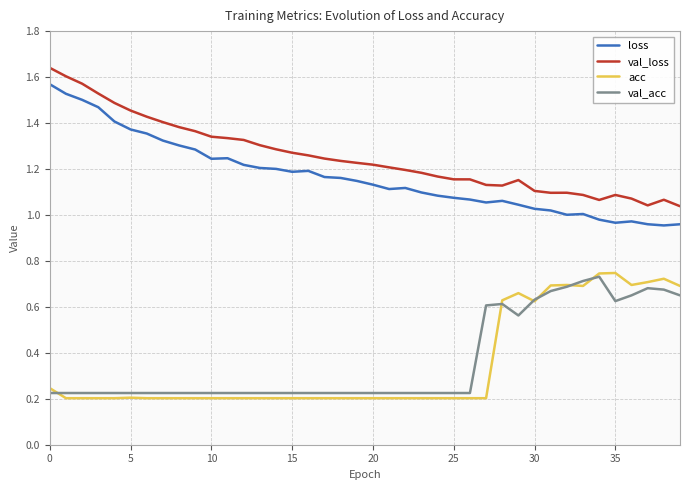

What value does the val_acc series have at 37?

0.7